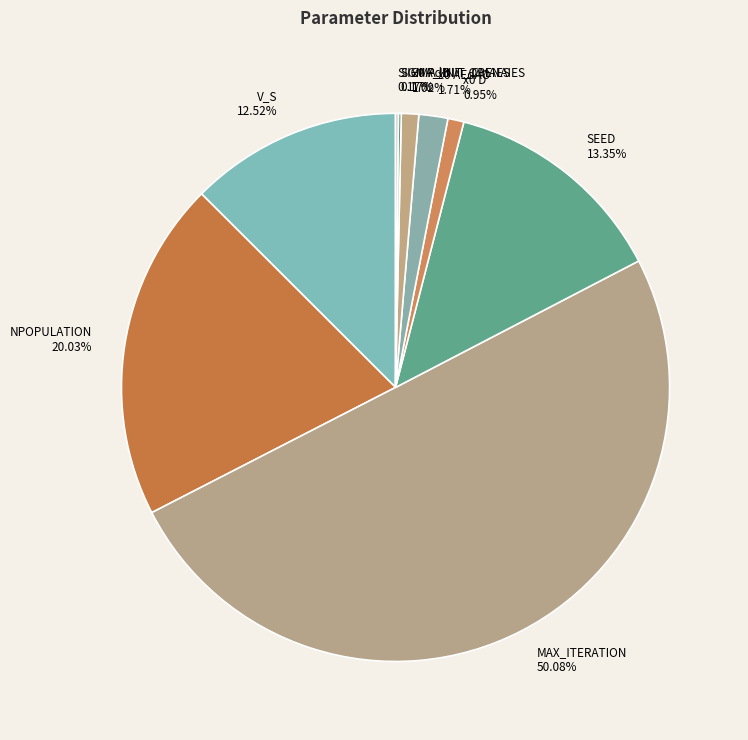

What percentage is NOT represented by MAX_ITERATION?

49.9%